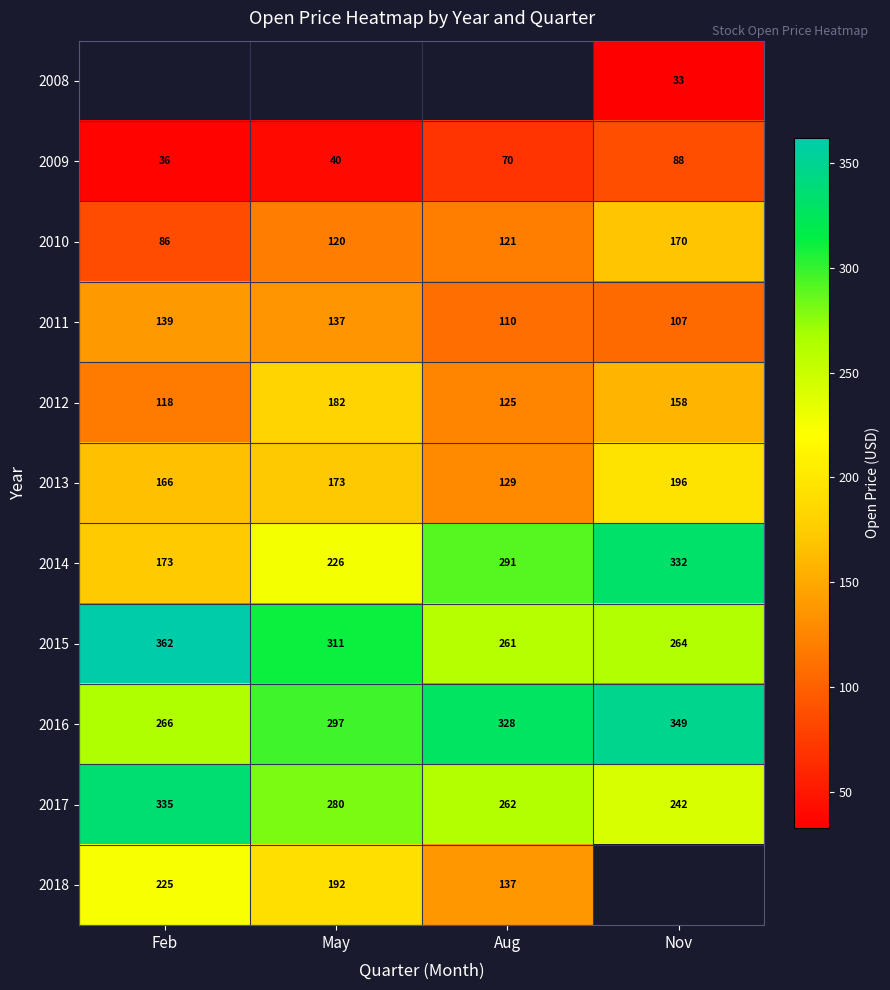

Is the value of 2011 at Aug greater than the value of 2018 at Aug?

No